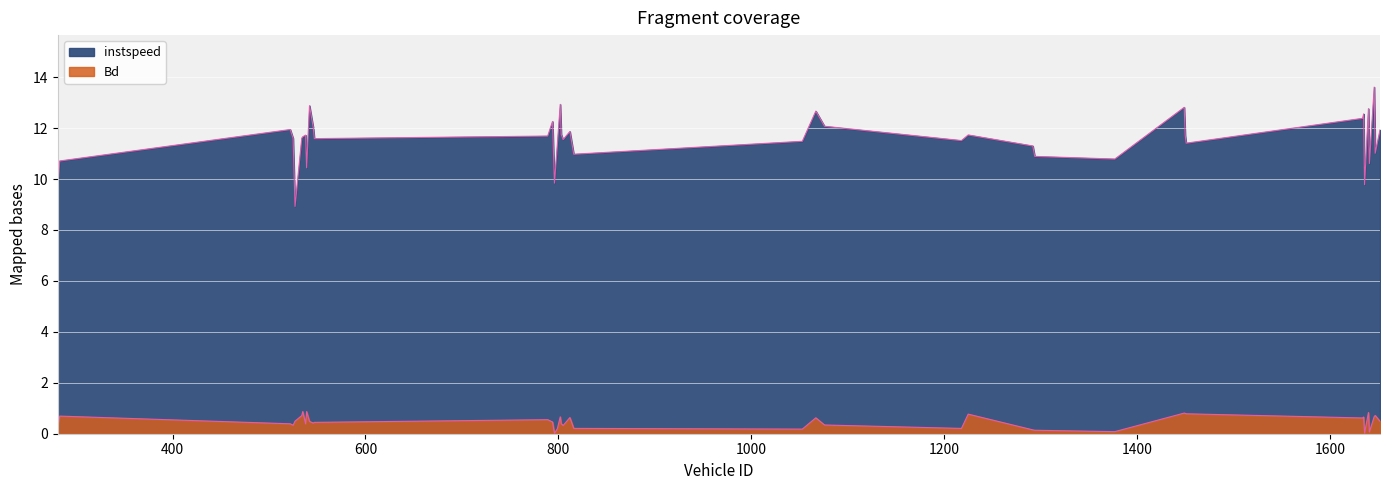

Rank the series at 816.0 from highest to lowest value.

instspeed, Bd